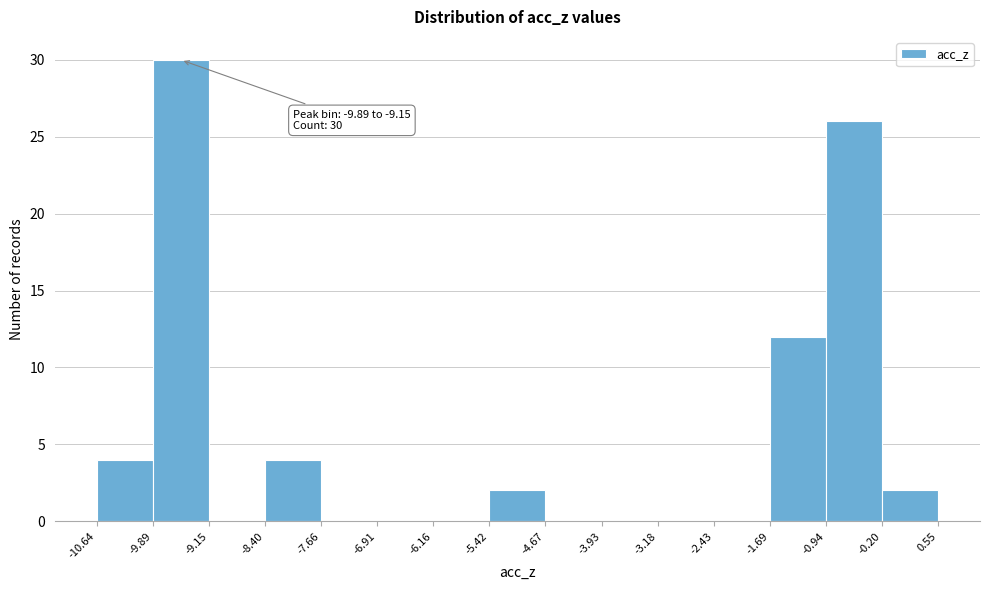

Which range on the x-axis has the tallest bar?

-9.89 to -9.15